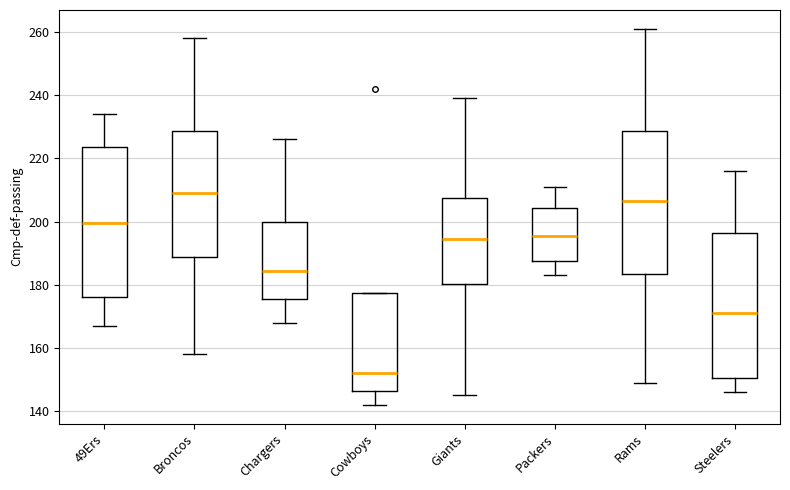

Where is the lower edge of the box for Rams on the y-axis? The values are not printed on the chart, so give them approximately, as read against the axis.

184